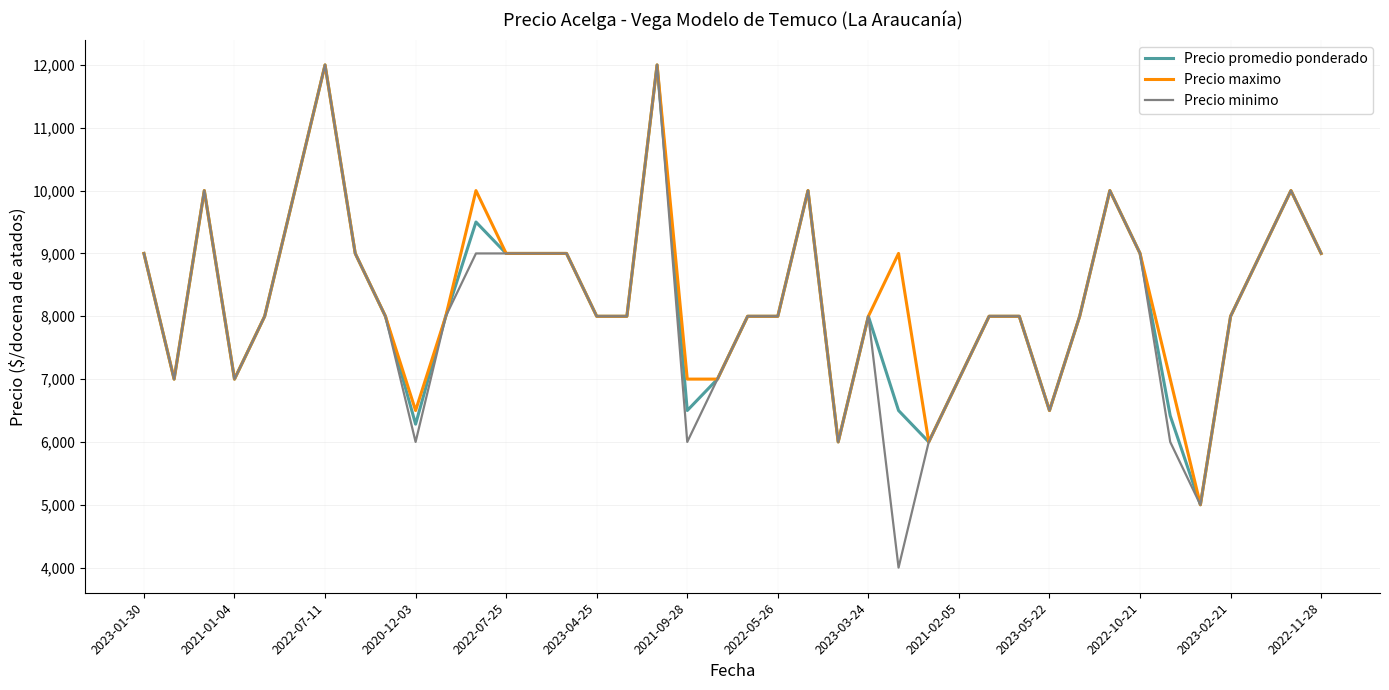

What is the maximum value for Precio promedio ponderado?

12000